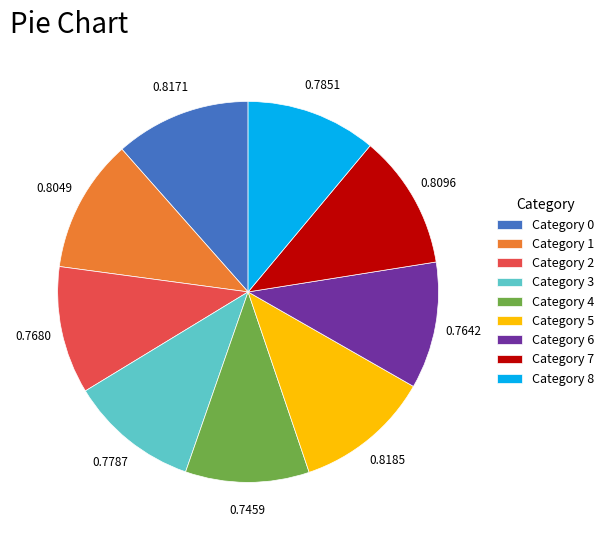

Is the sum of Category 6 and Category 4 greater than half?

No